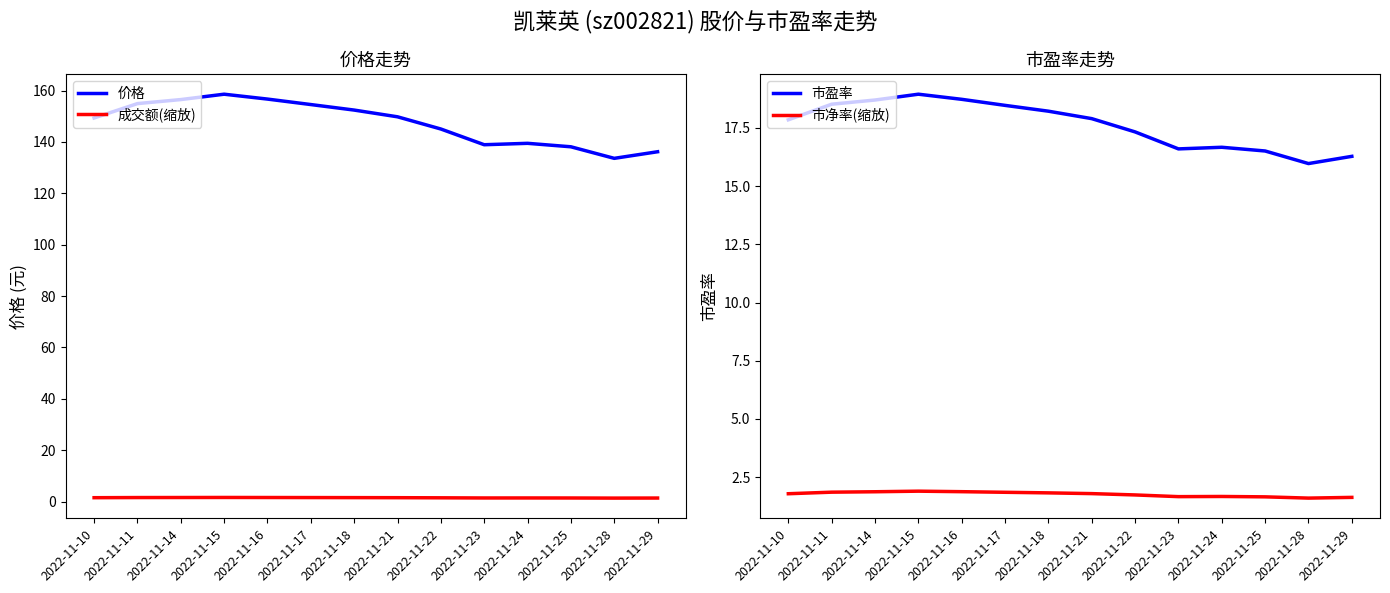

Which category has the lowest value across all series?

2022-11-28